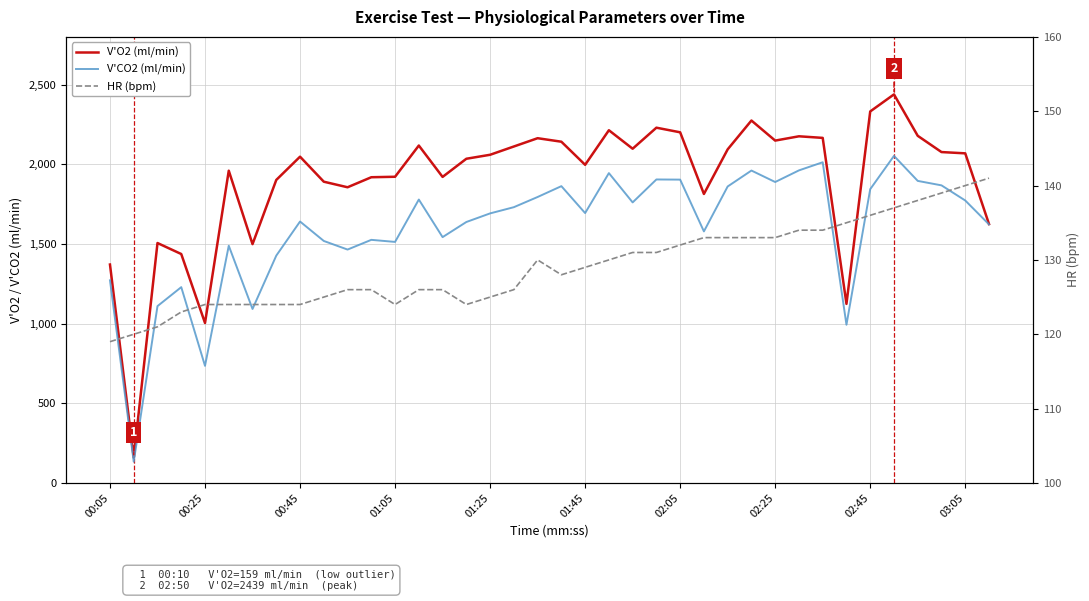

True or false: V'O2 (ml/min) and V'CO2 (ml/min) intersect in this chart.

False